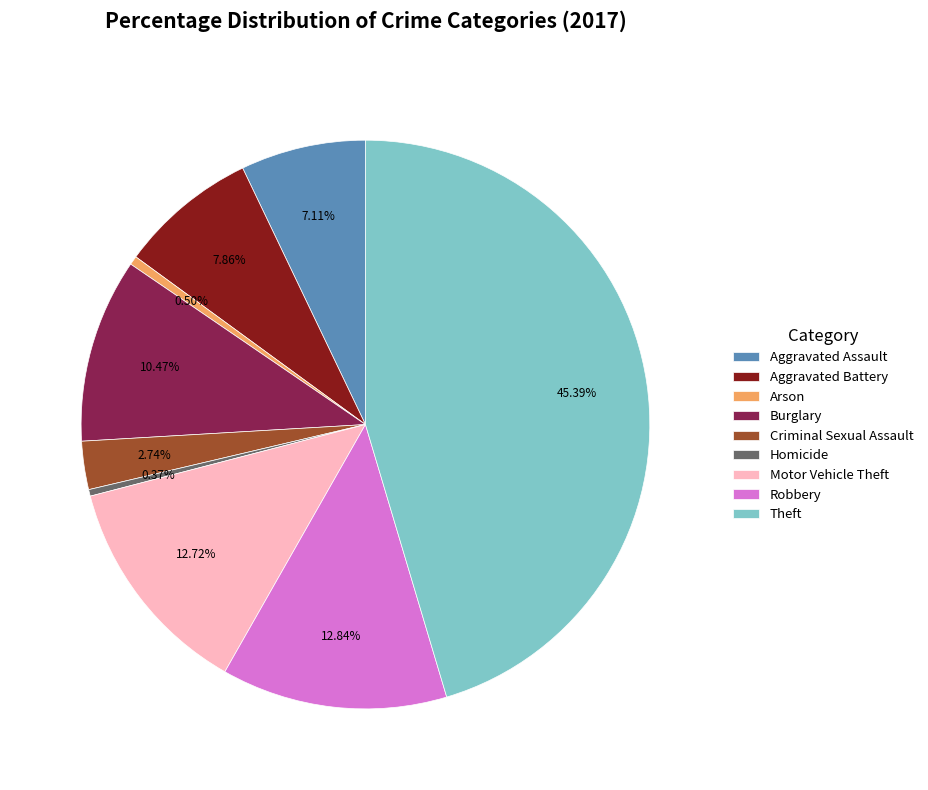

Combined, what portion of the pie is Aggravated Battery and Theft?

53.2%